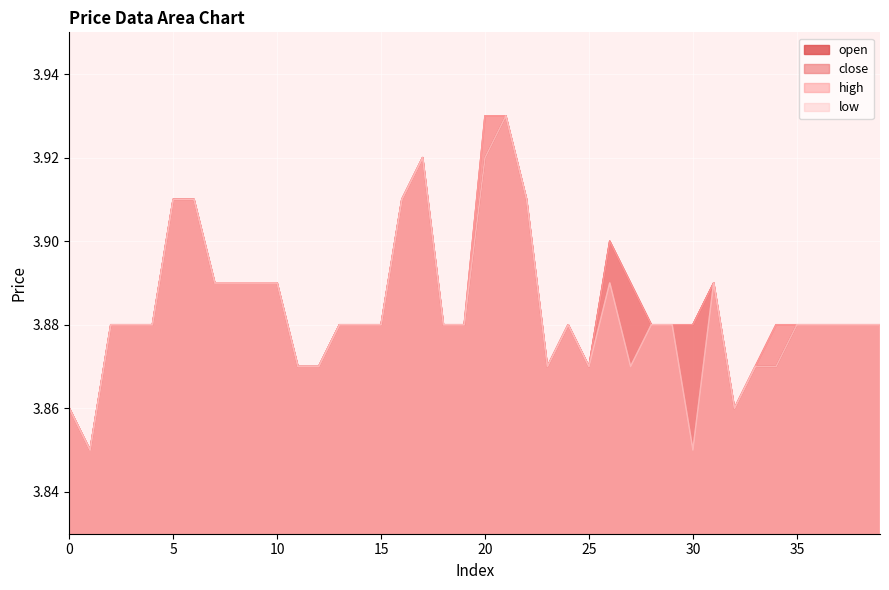

True or false: high and low cross at least once.

False